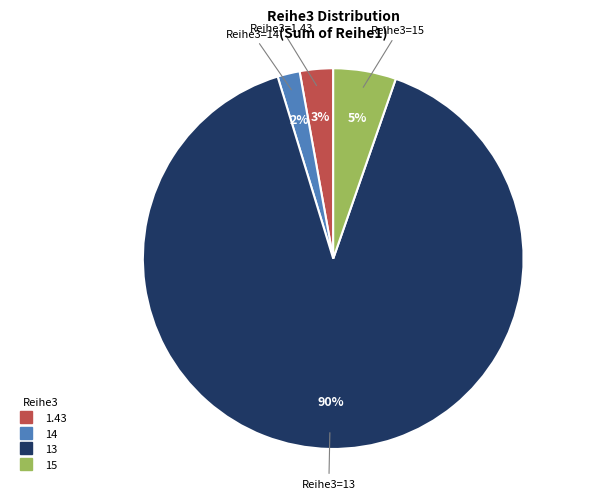

To the nearest percent, what is the average slice percentage?

25%